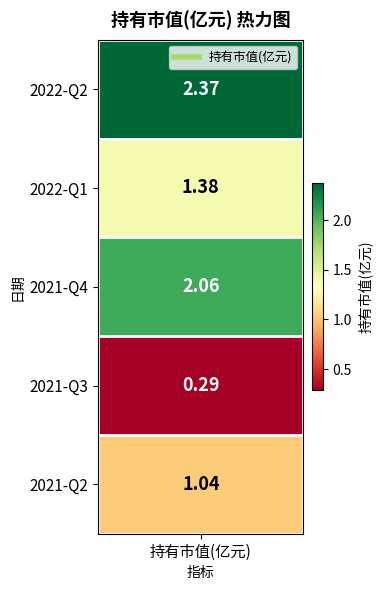

What is the sum of all values?

7.1